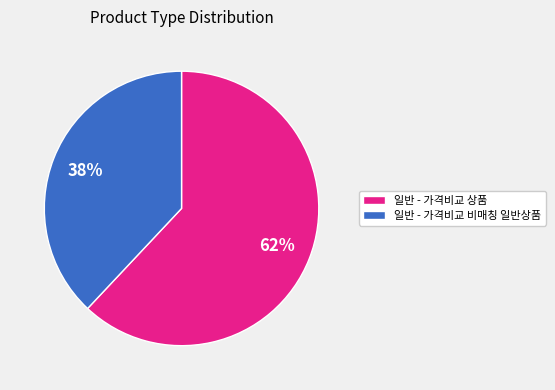

Does any single category account for the majority?

Yes